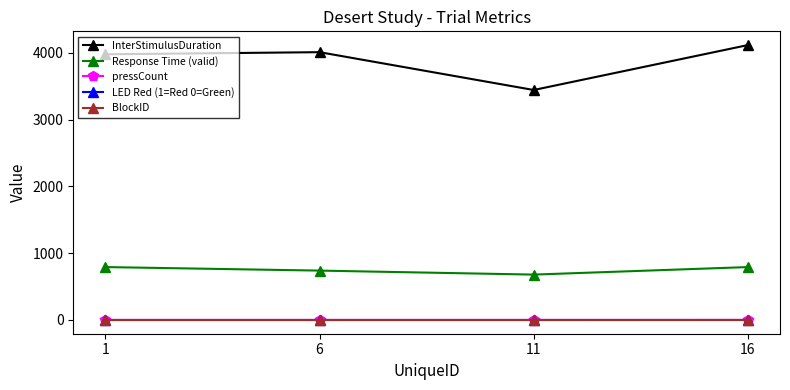

Where is pressCount nearest to the value 0?

1